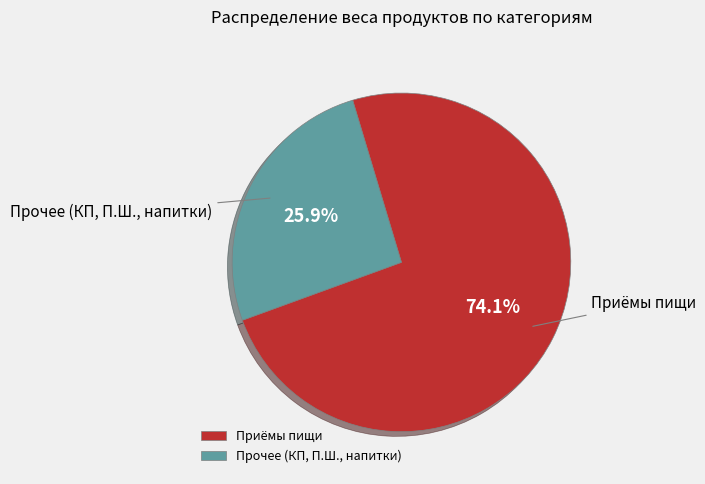

Between Приёмы пищи and Прочее (КП, П.Ш., напитки), which is larger?

Приёмы пищи